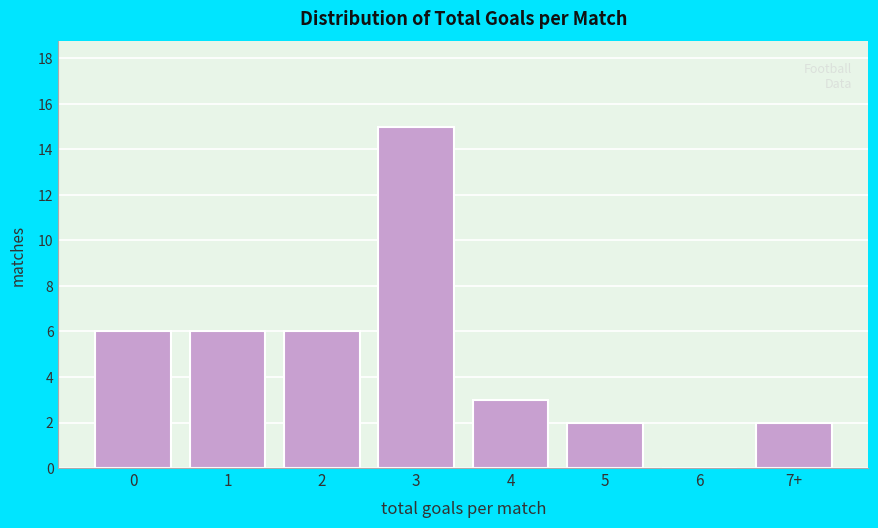

Reading left to right, transcribe all the data shown in this chart.

0=6	1=6	2=6	3=15	4=3	5=2	6=0	7+=2